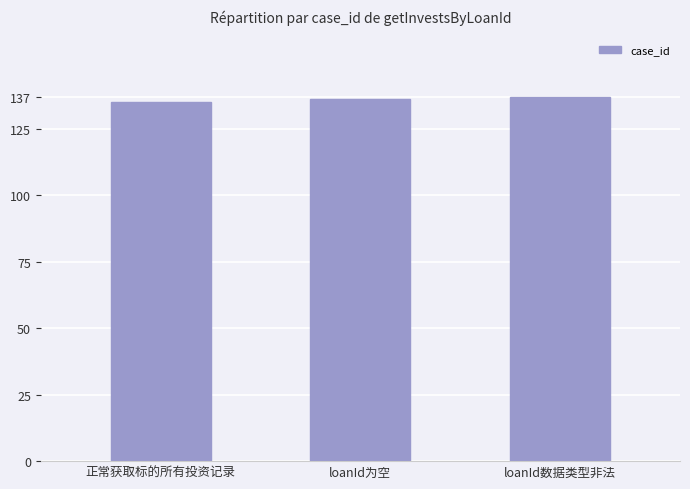

What value does the data have at 正常获取标的所有投资记录?

135